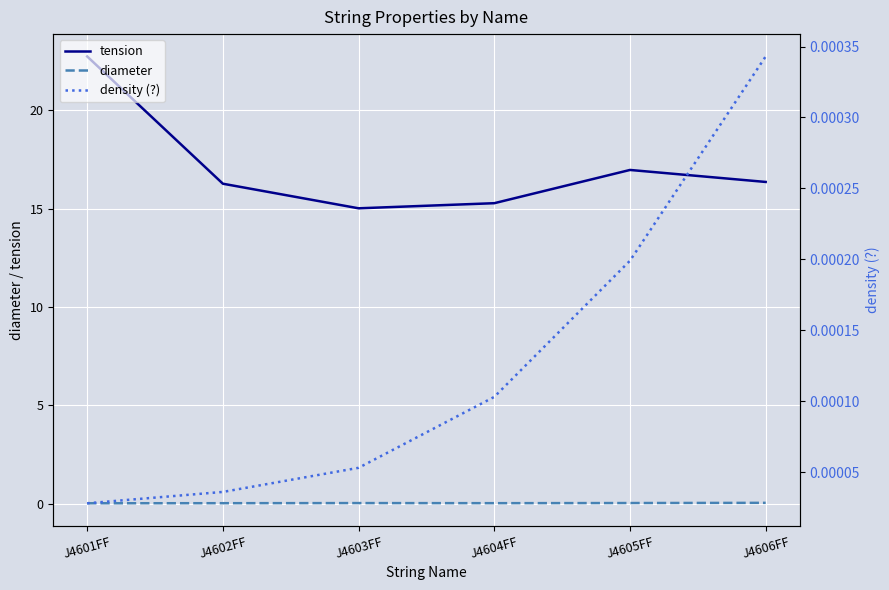

What is the maximum value shown in the chart?

22.7